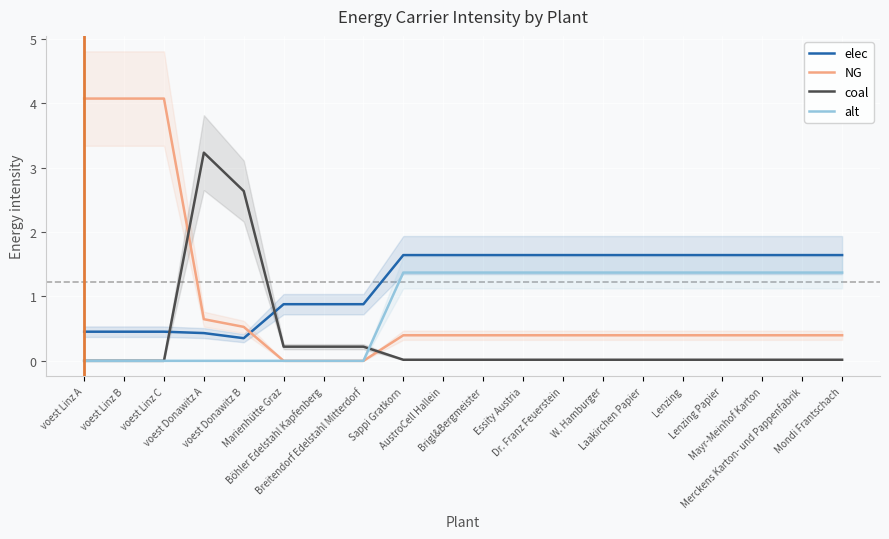

At which label does NG reach its minimum?

Marienhütte Graz